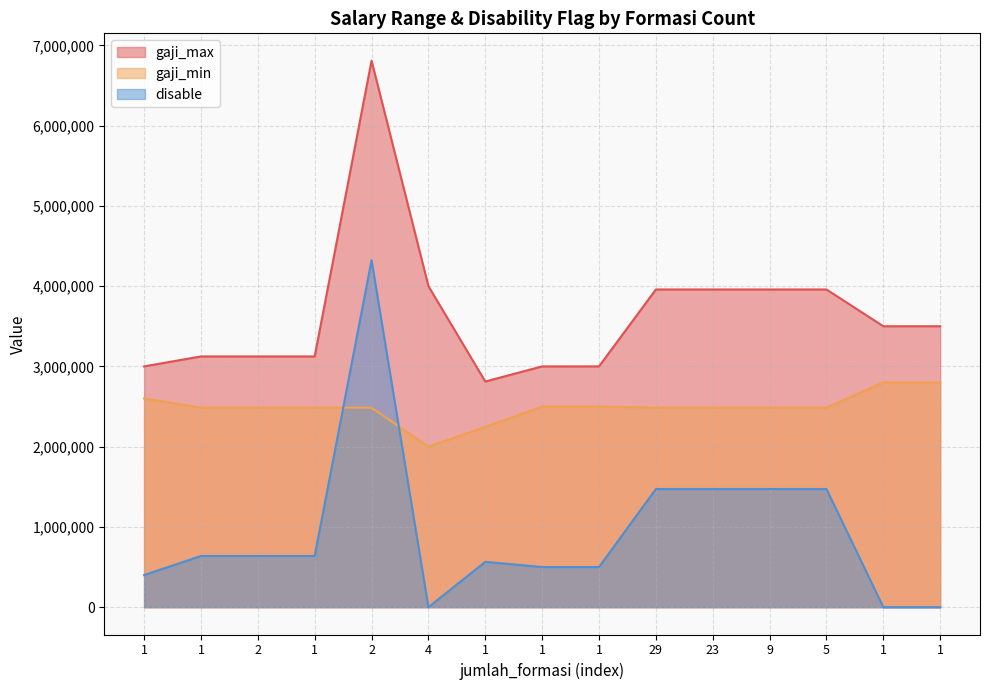

What is the value of the gaji_max point at the 7th from the left?

3000000